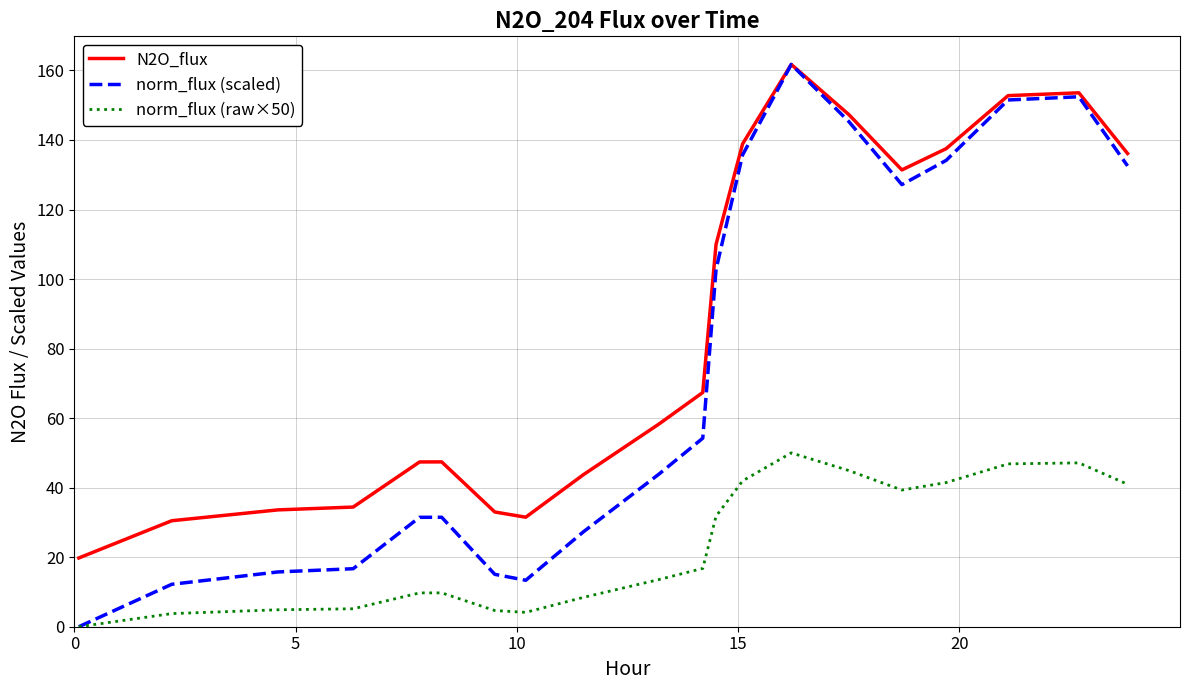

Which series has the largest total across all categories?

N2O_flux